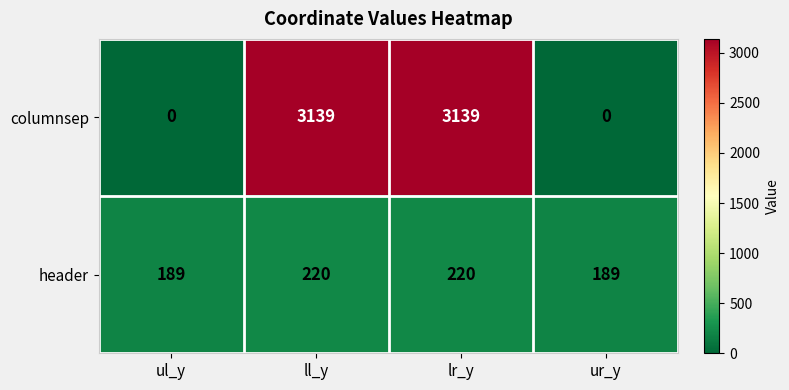

What is the sum of all header values?

818